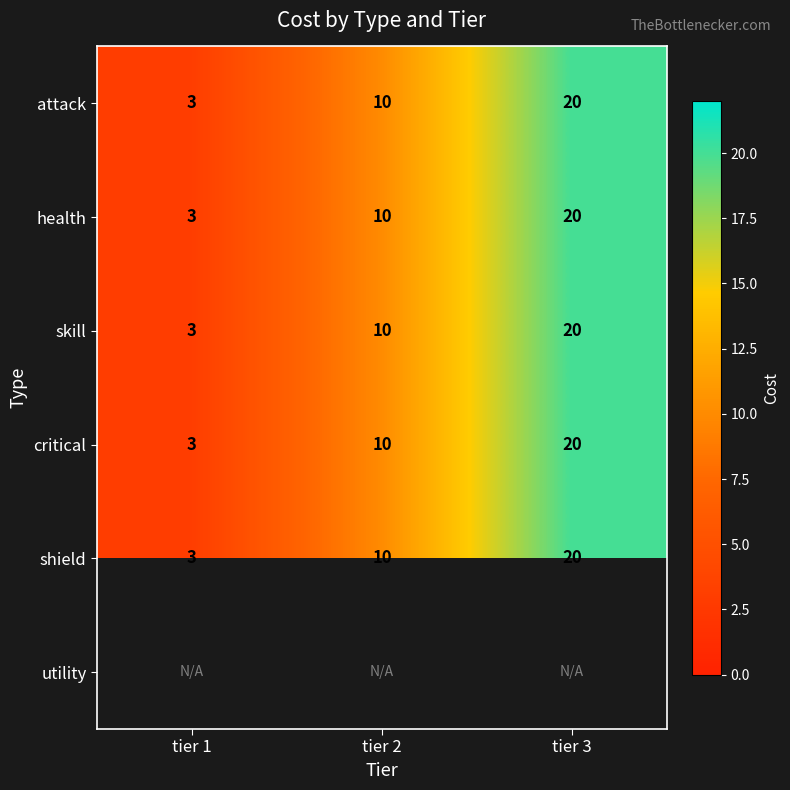

The skill series shows 5 at tier 1. True or false?

False